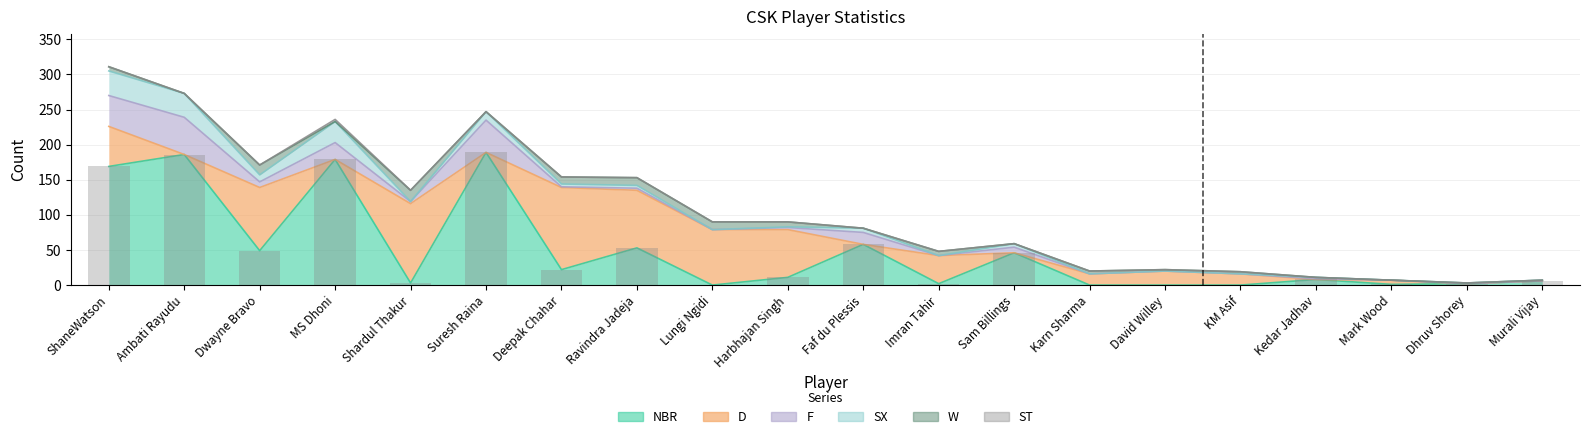

Is it true that ST equals 4 at MS Dhoni?

False